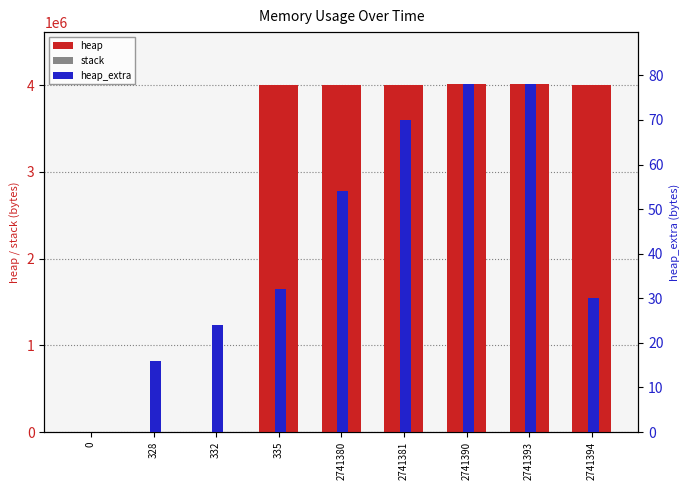

Does the chart contain any negative values?

No